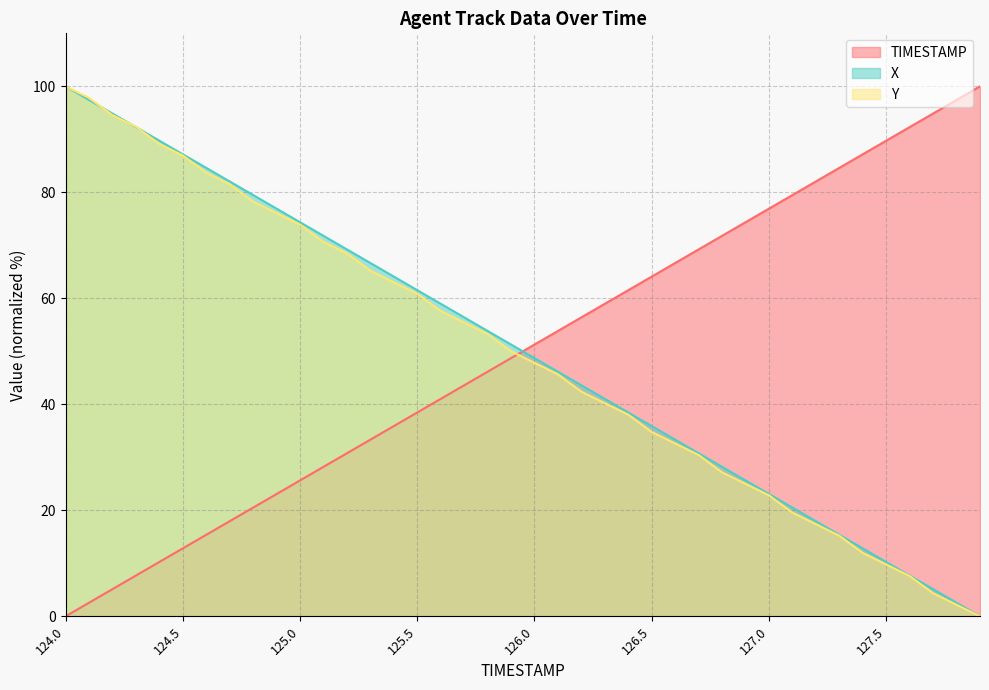

At how many categories does at least one series exceed 32?

40